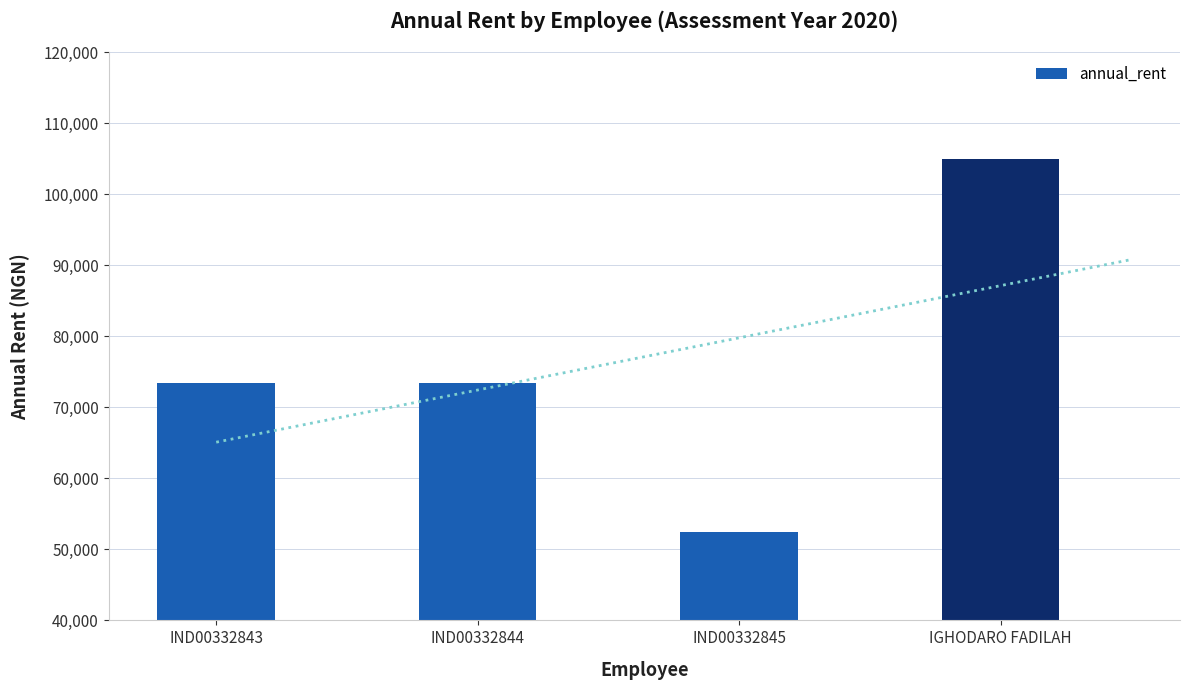

What is the difference between the maximum and second lowest values?

31500